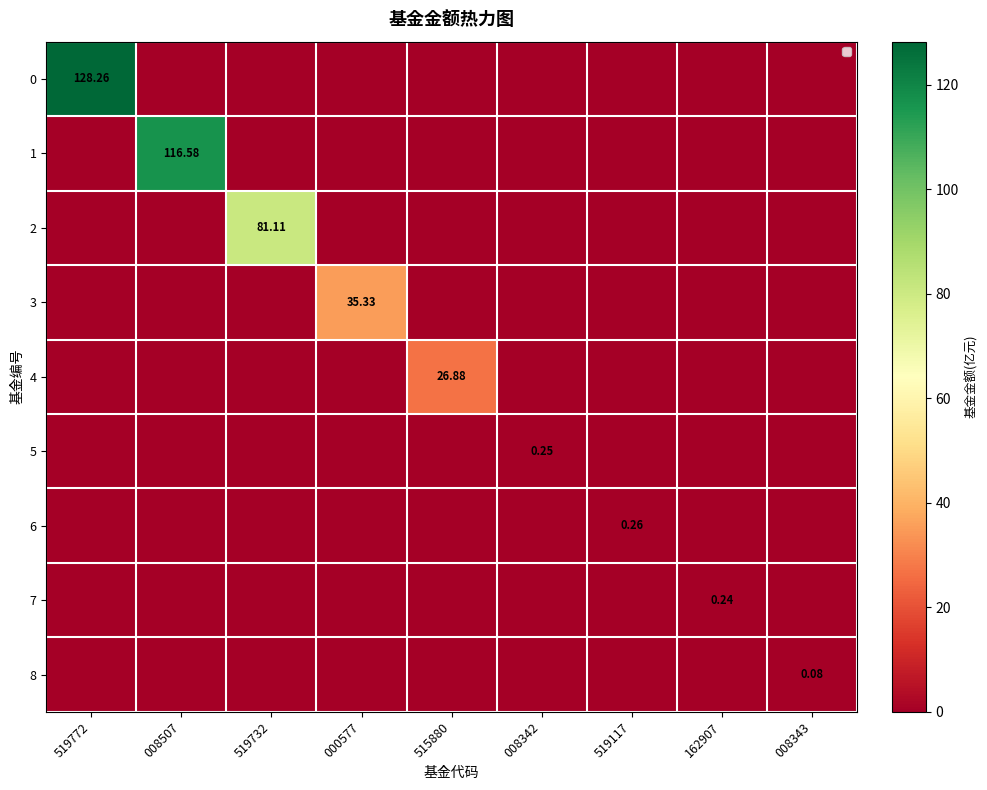

What is the maximum value shown in the chart?

128.3